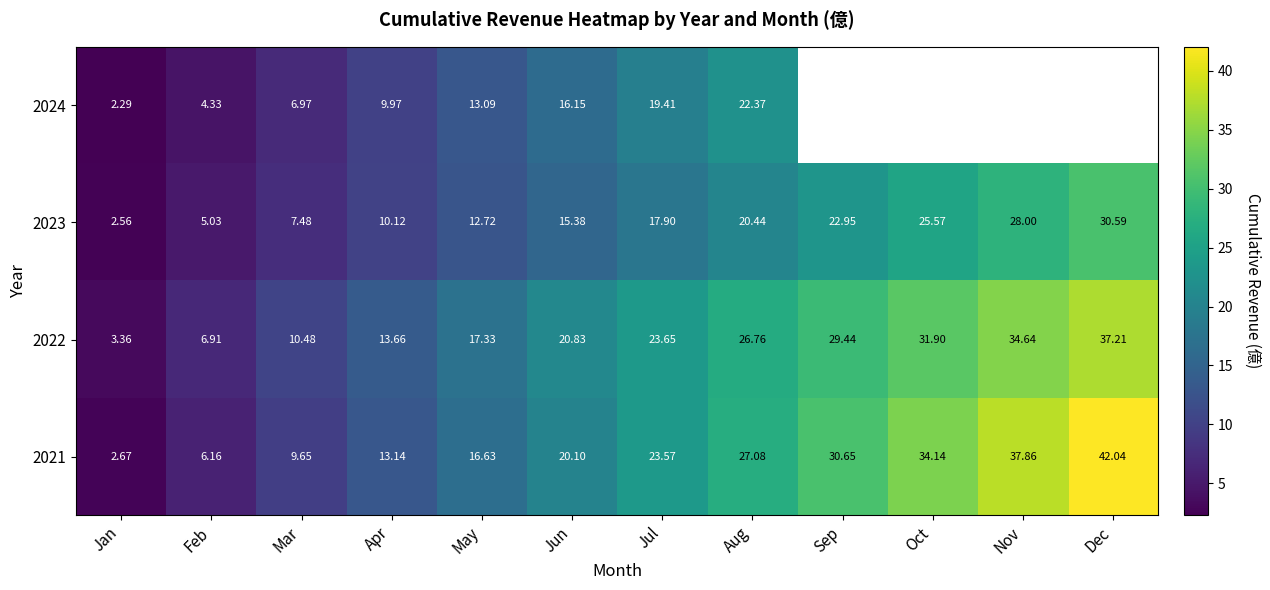

At which label is 2021 closest to 22?

Jul